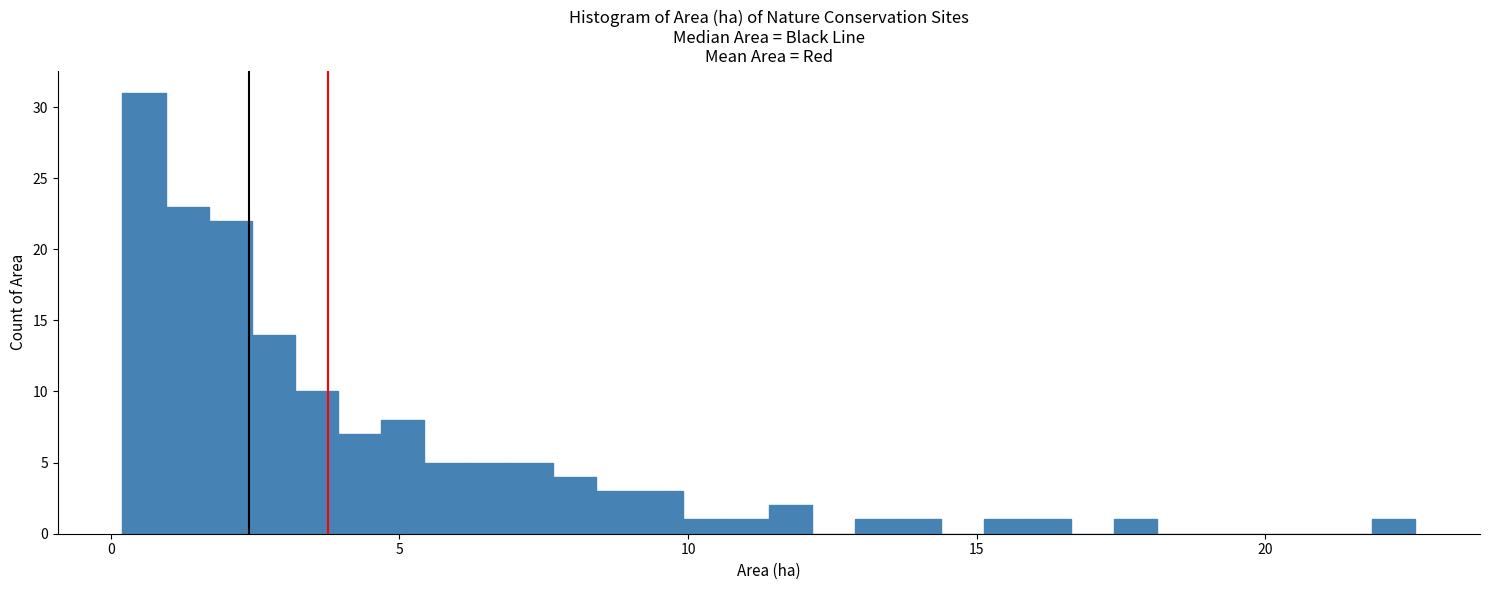

Read against the x-axis, roughly where is the centre of the tallest bar?

0.5